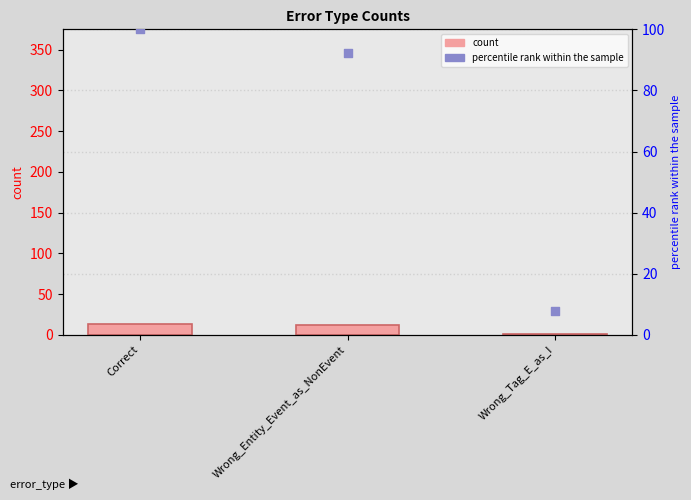

Is the value of count at Correct greater than the value of percentile rank within the sample at Wrong_Tag_E_as_I?

Yes